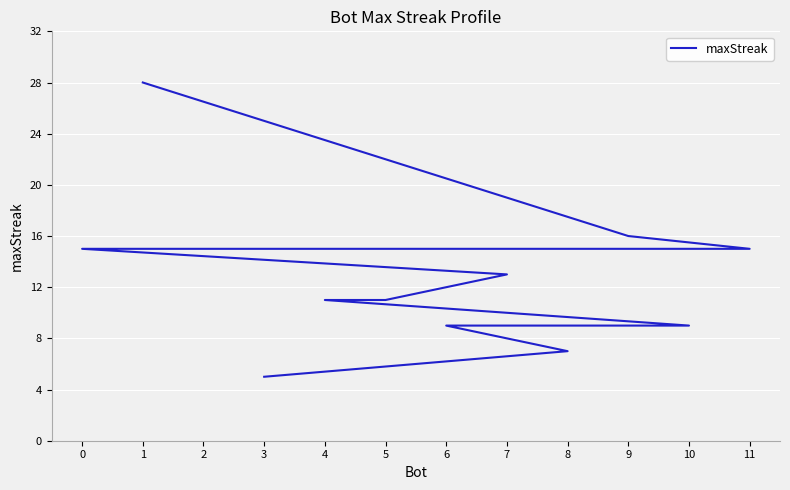

What is the difference between the maximum and minimum values?

23